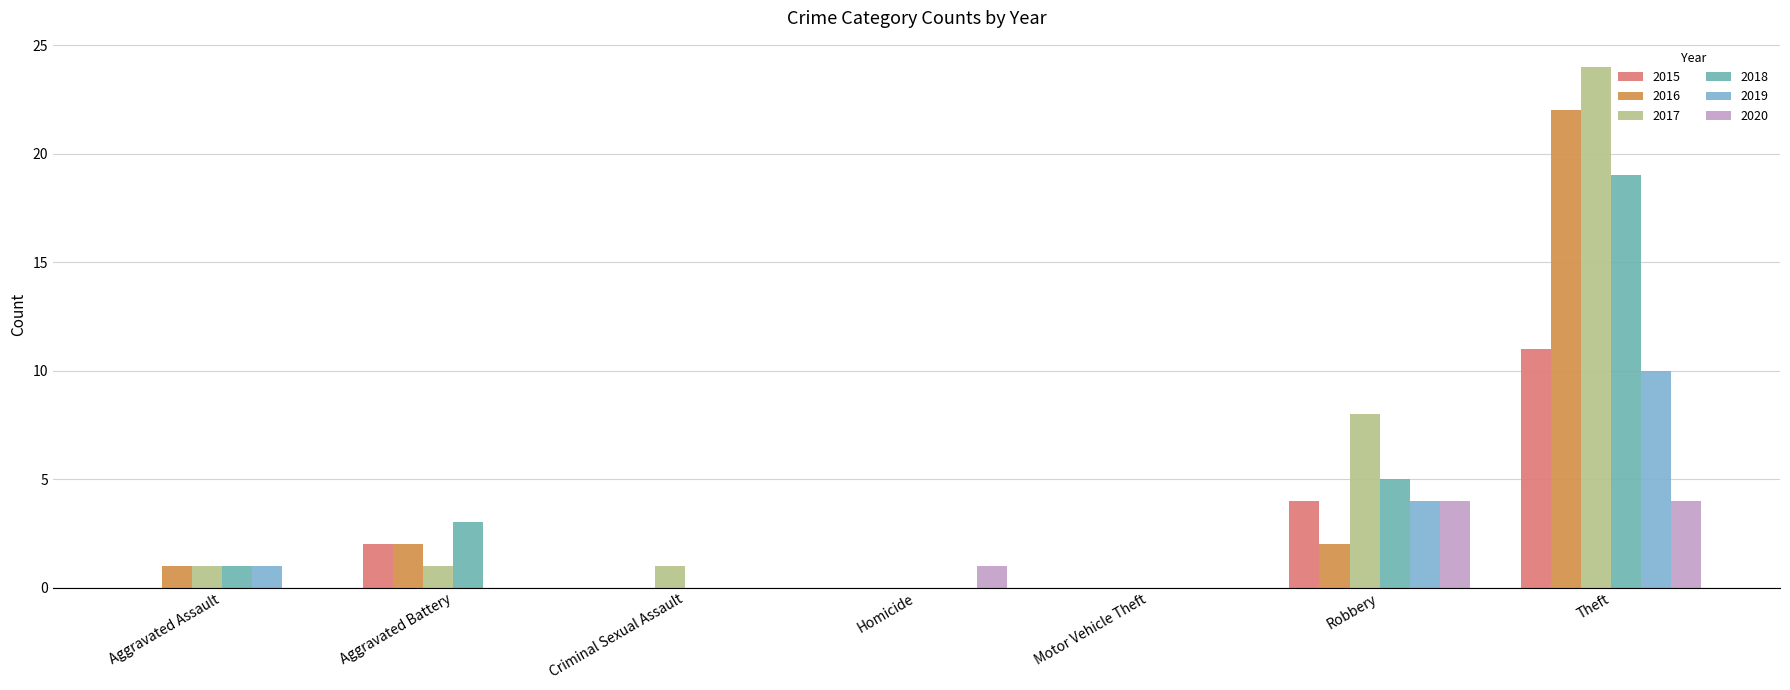

What is the difference between the highest and lowest values at Criminal Sexual Assault?

1